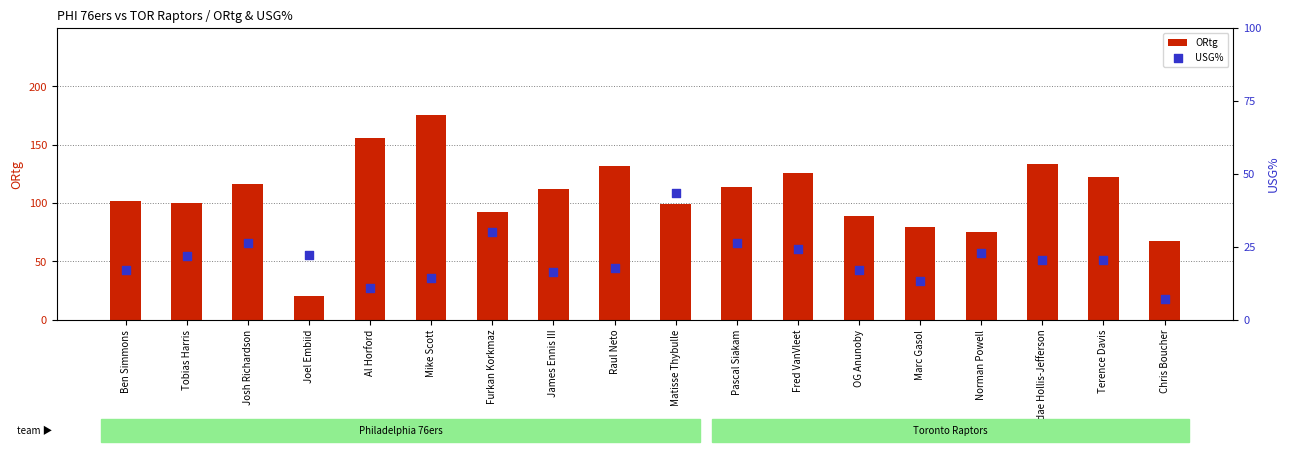

What are all the series names shown in the legend?

ORtg, USG%